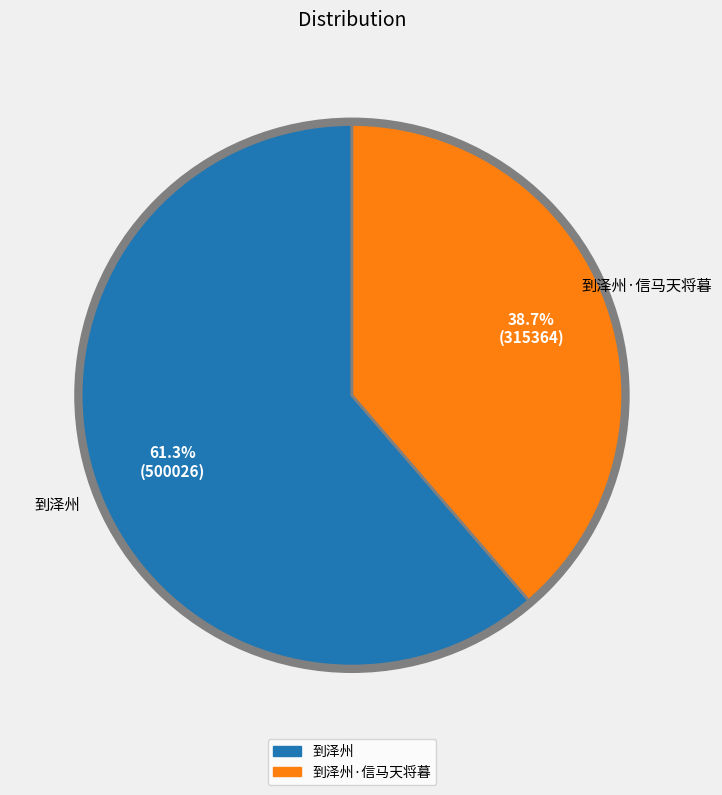

Does any single category account for the majority?

Yes